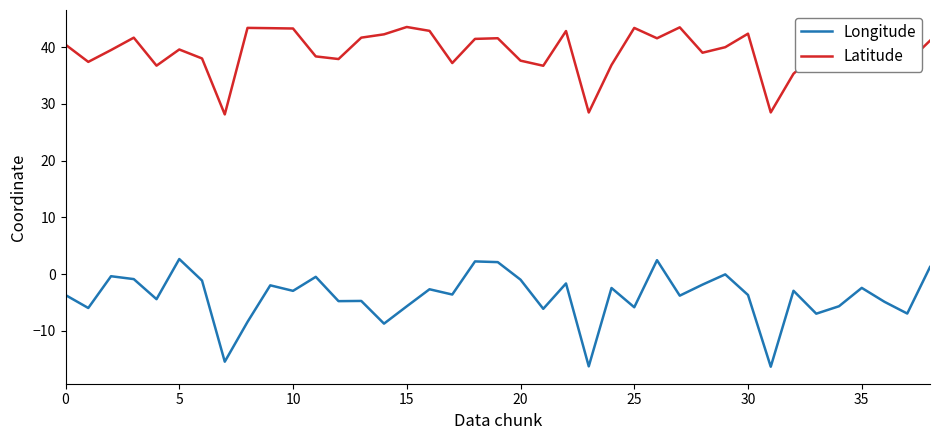

Which series has the largest total across all categories?

Latitude